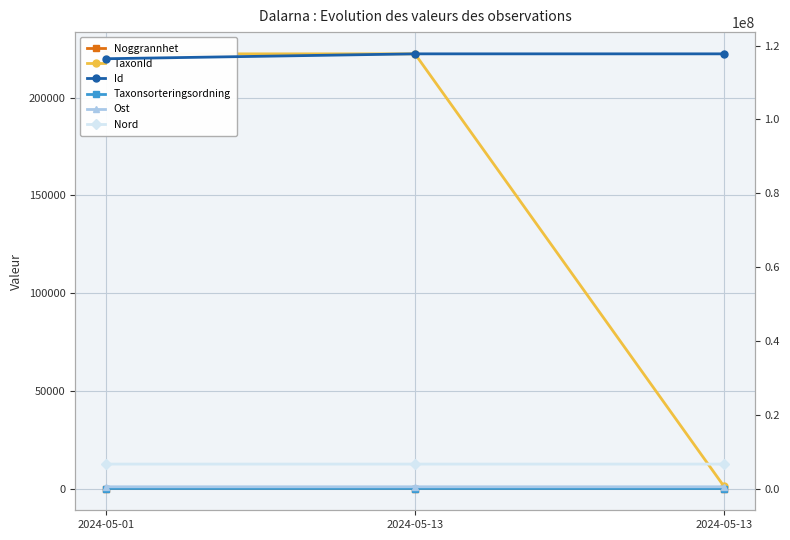

Is the value of Taxonsorteringsordning at 2024-05-01 greater than the value of Noggrannhet at 2024-05-13?

Yes